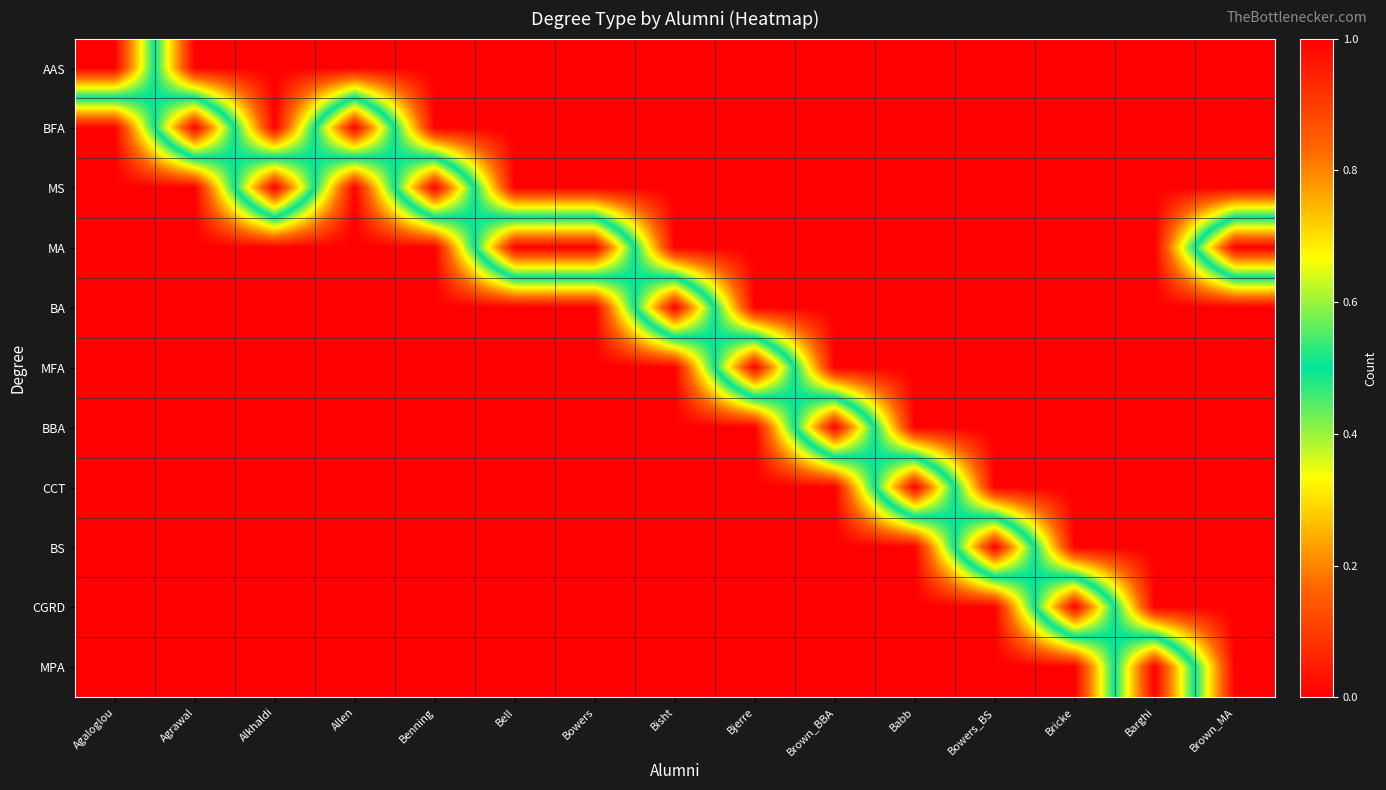

What is the spread (max minus min) of values at Agrawal?

1